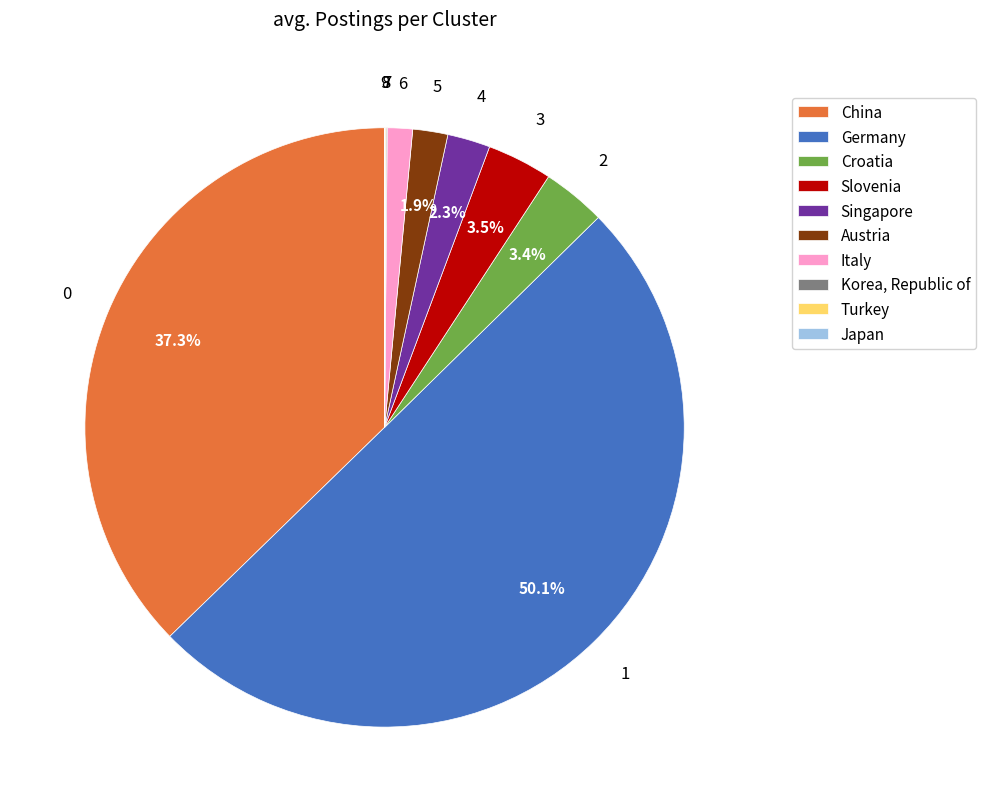

What is the ratio of the value at China to the value at Singapore?

16.2